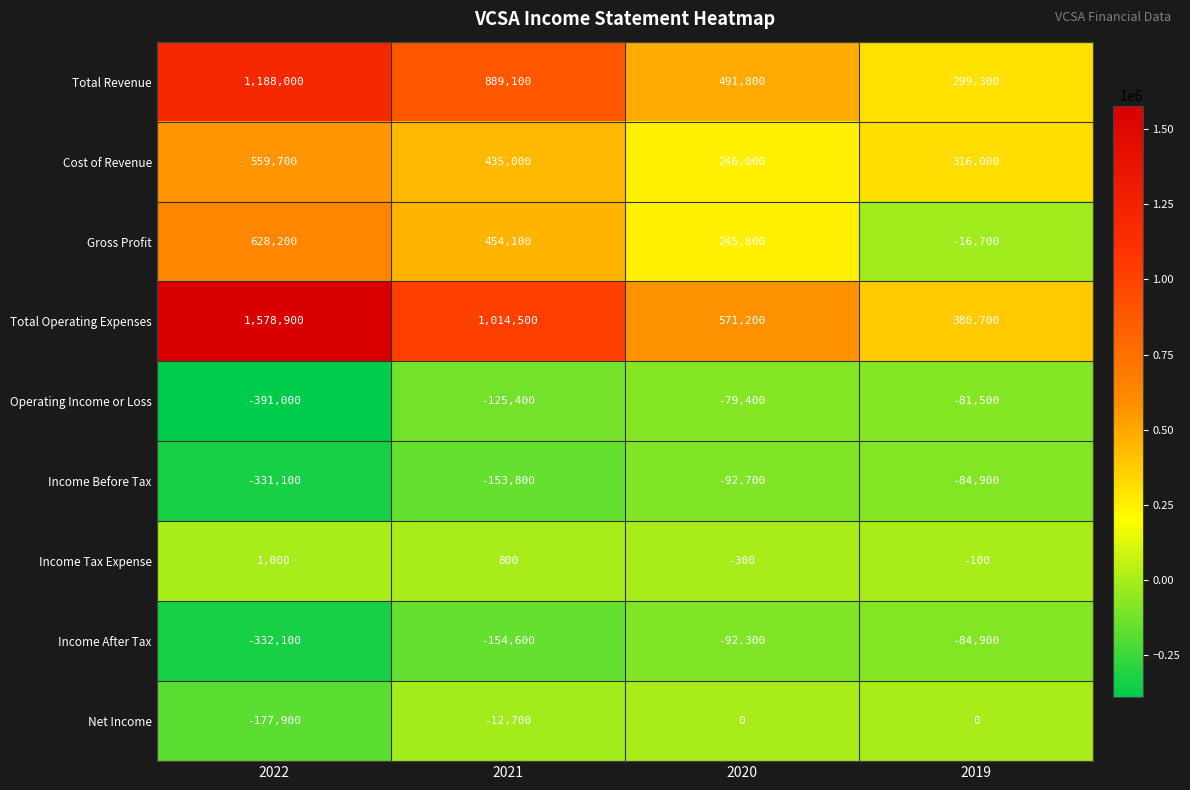

What is the difference between the second highest and minimum values in the Gross Profit series?

470800